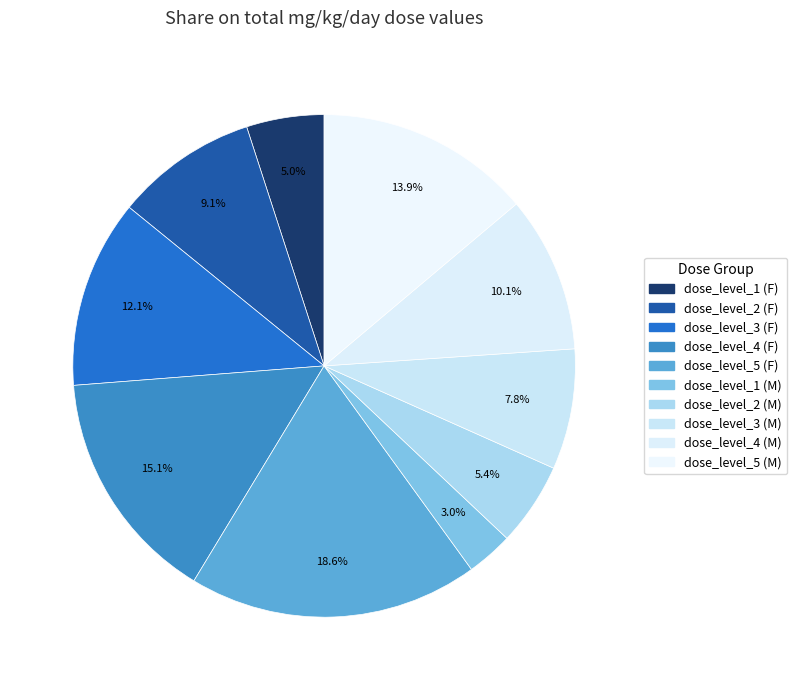

Count the number of slices in the pie.

10